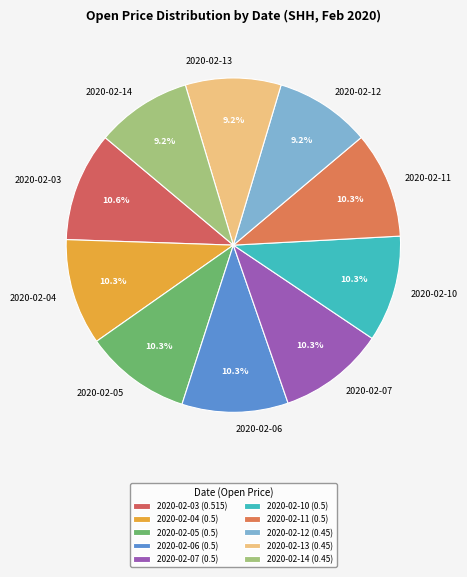

Does 2020-02-12 represent more than half of the total?

No